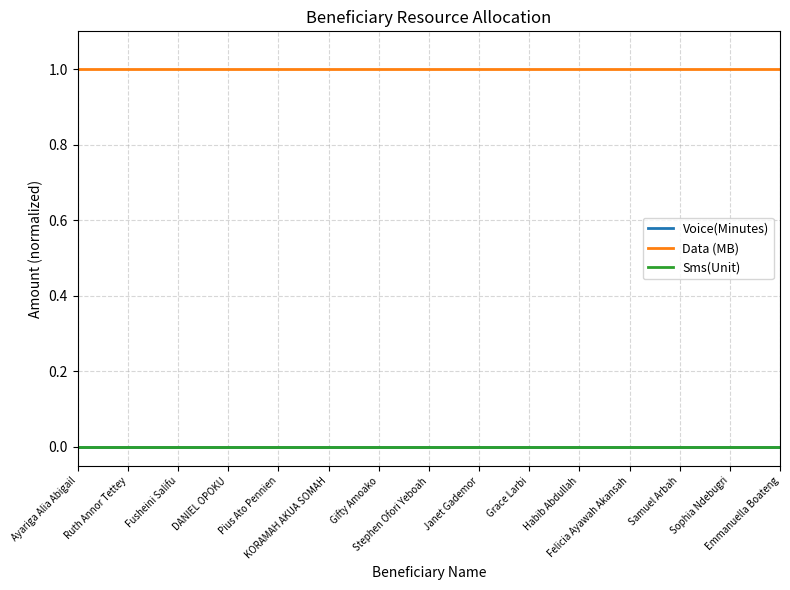

Is this an area chart (filled region under the line)?

No